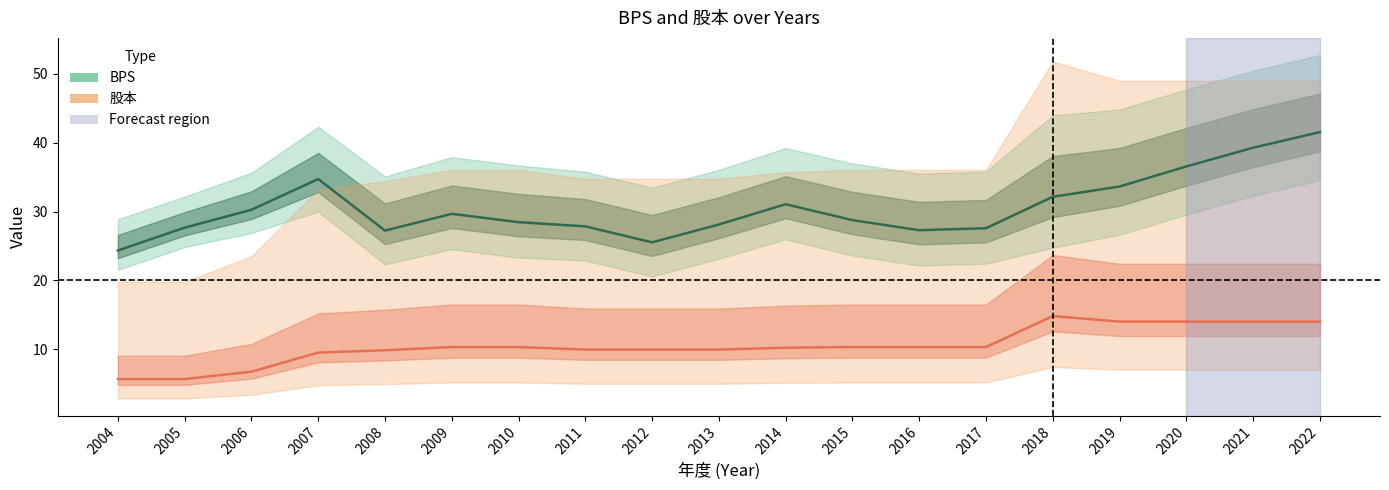

True or false: BPS has more than 1 points higher than both neighbors.

True